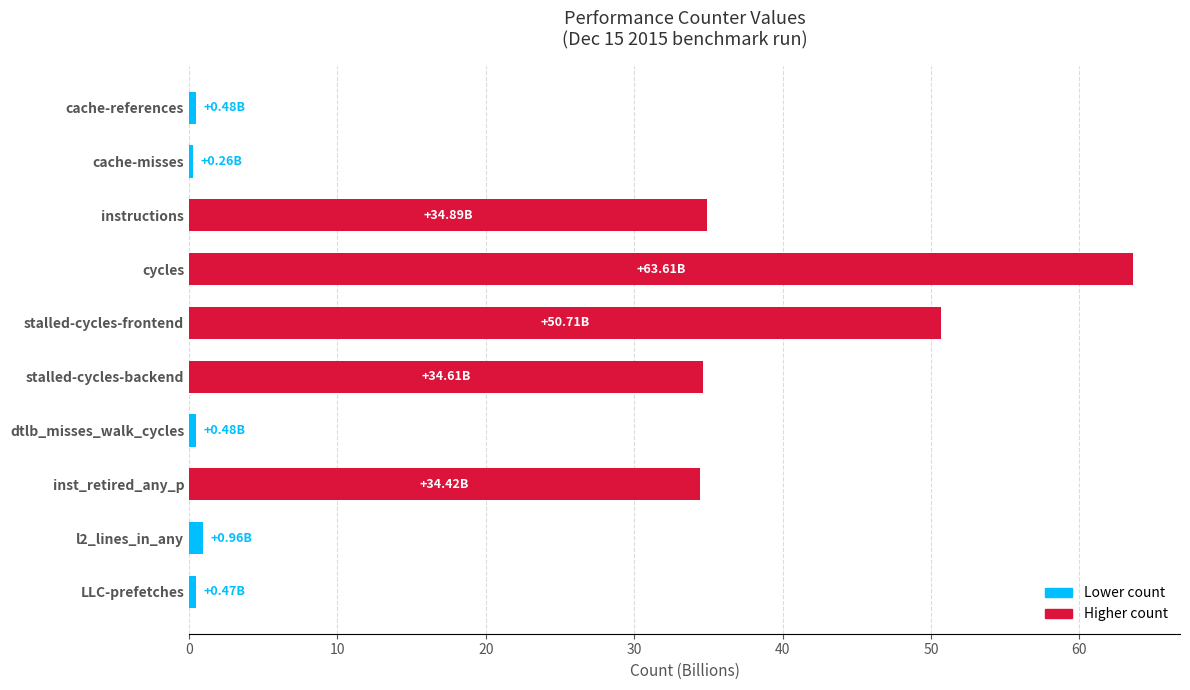

What is the label of the 5th bar from the top?

stalled-cycles-frontend